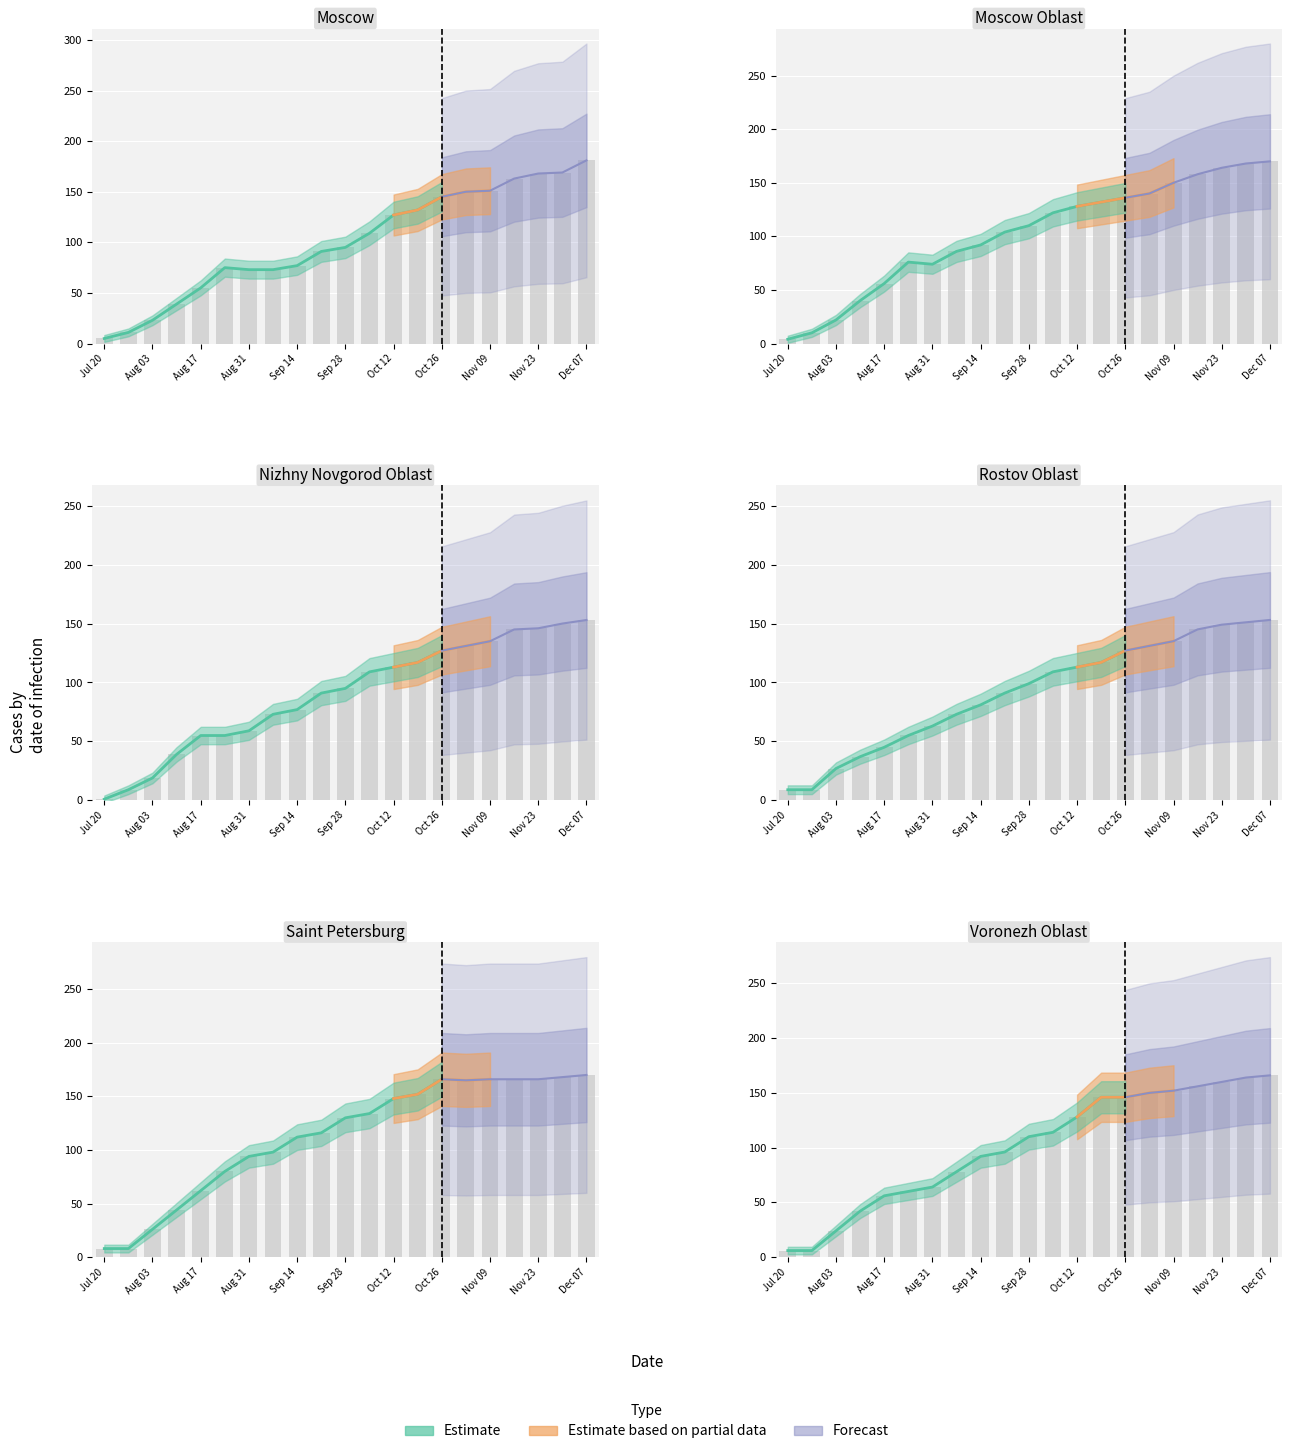

What is the spread (max minus min) of values at 9?

25